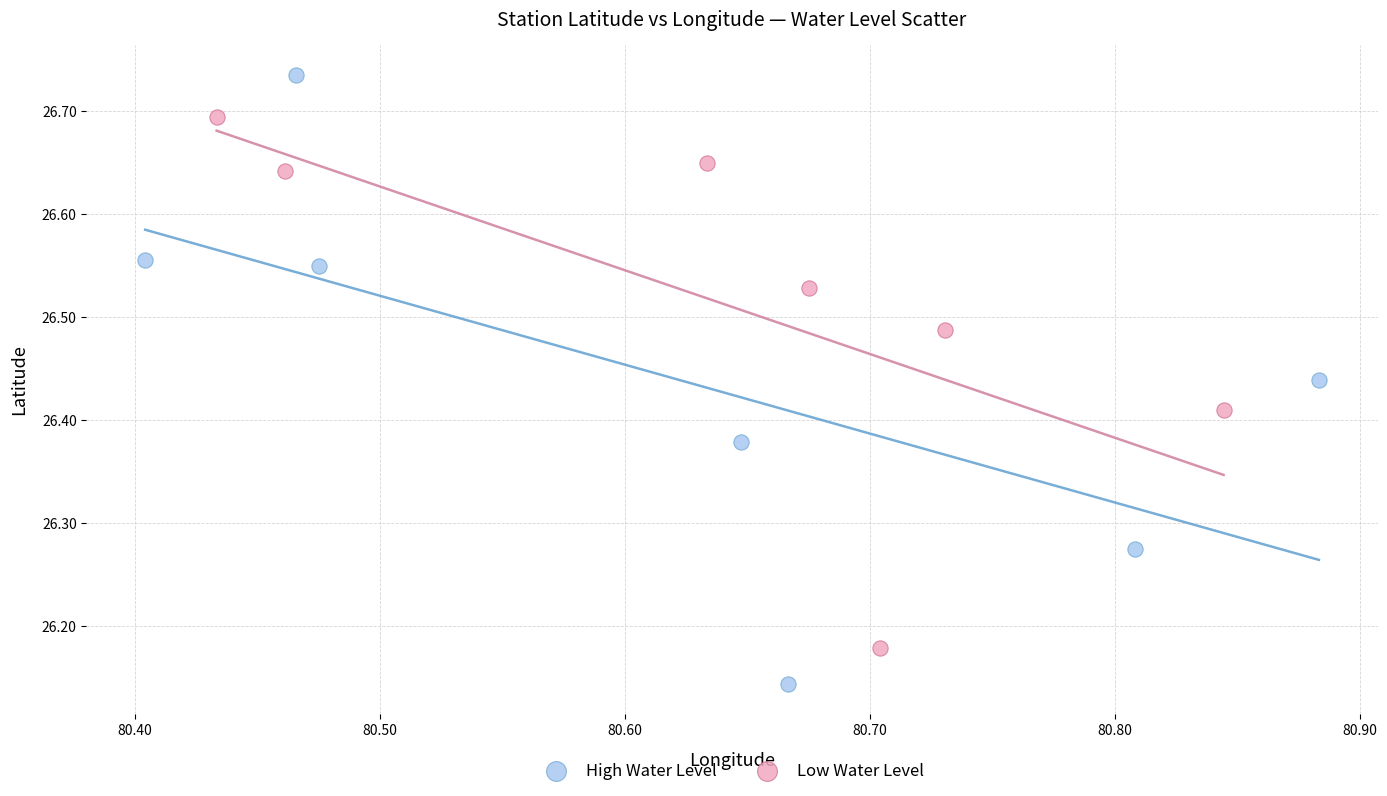

Which series contains the highest Y value?

High Water Level